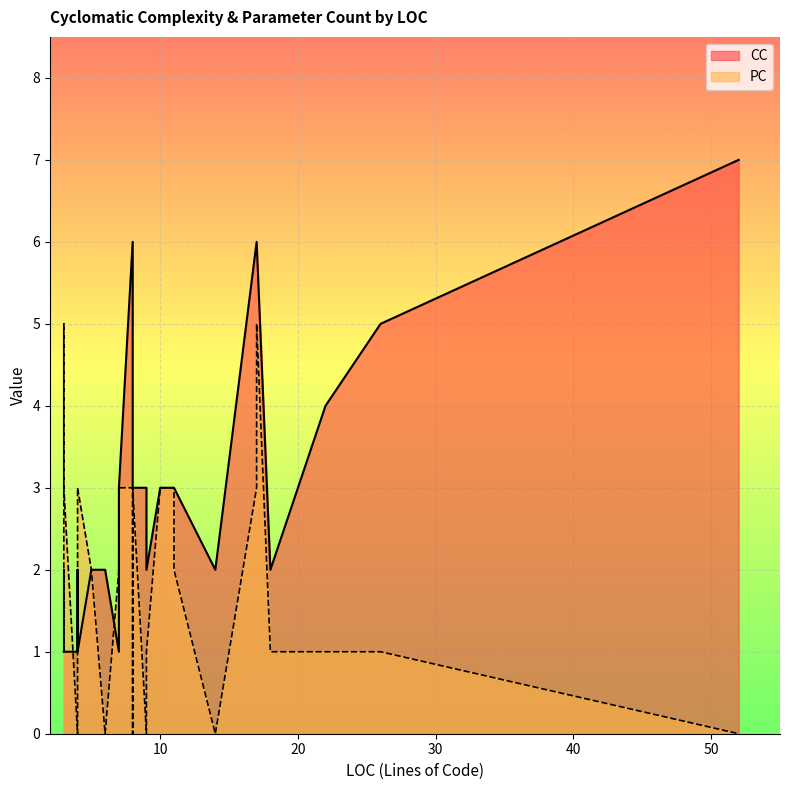

Which has a higher value, 18 or 3?

18